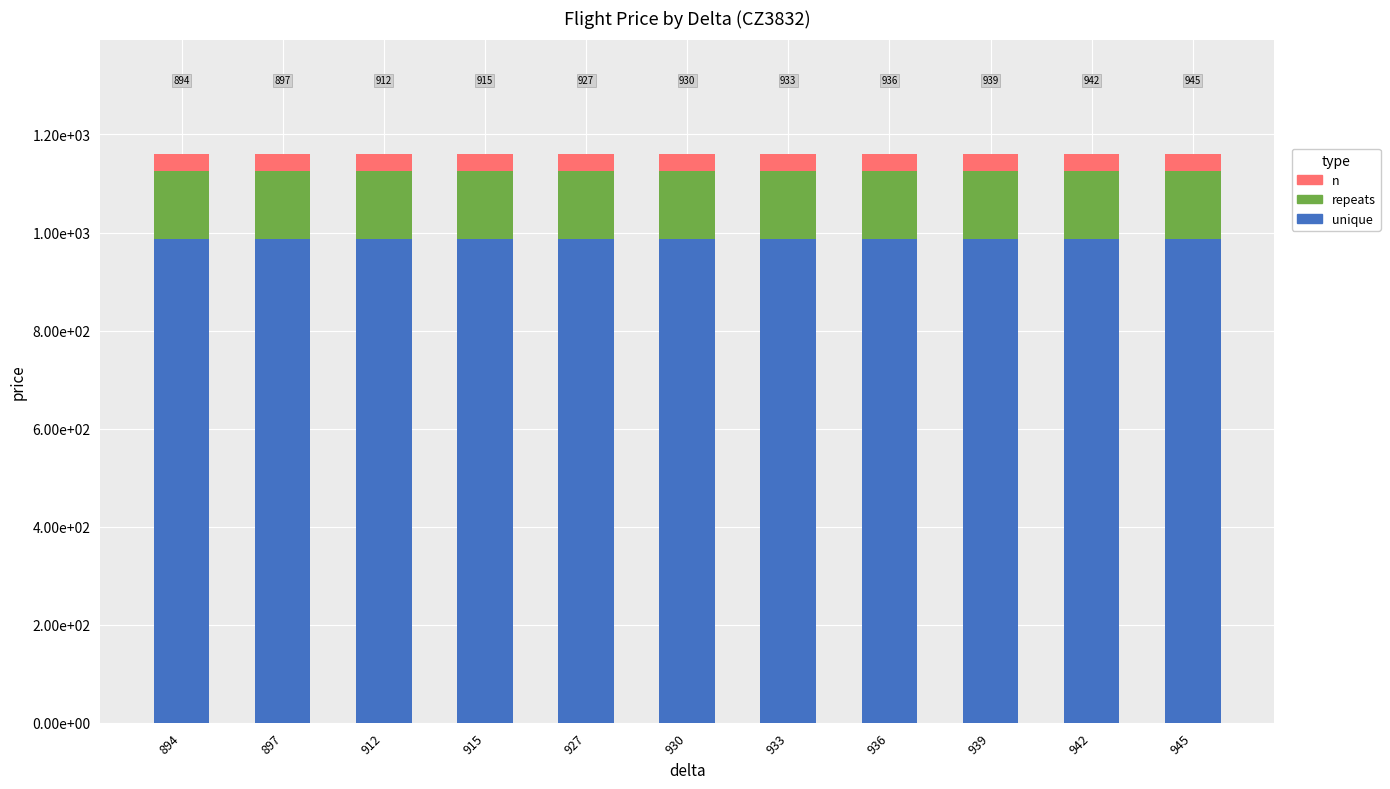

What are all the series names shown in the legend?

n, repeats, unique